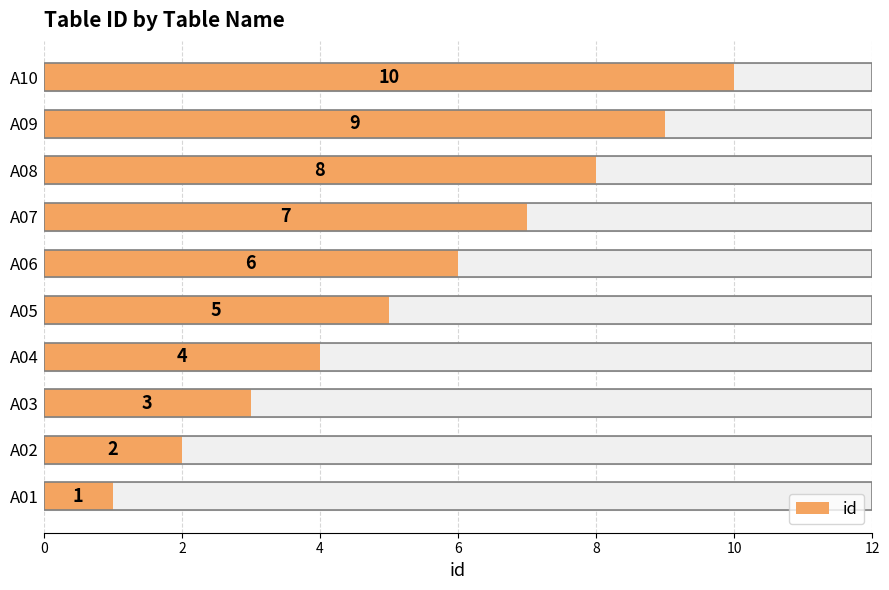

Is it true that the value at A05 is 9?

False